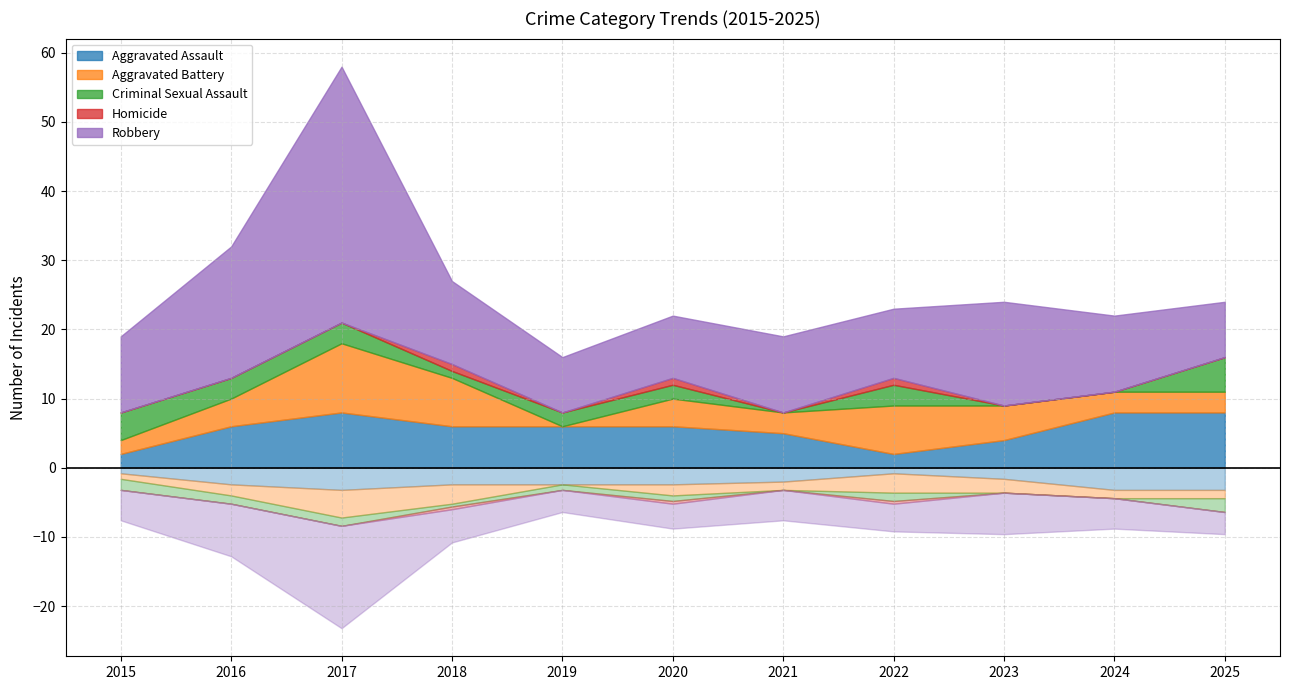

At which category does Aggravated Assault reach its first local valley?

2022